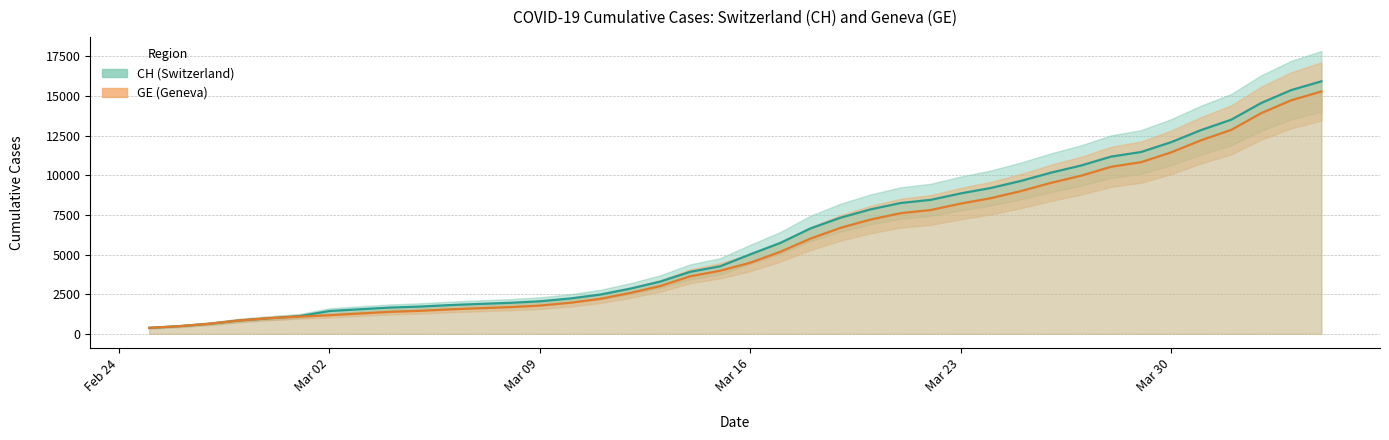

What is the difference between the second highest and second lowest values in the CH series?

14896